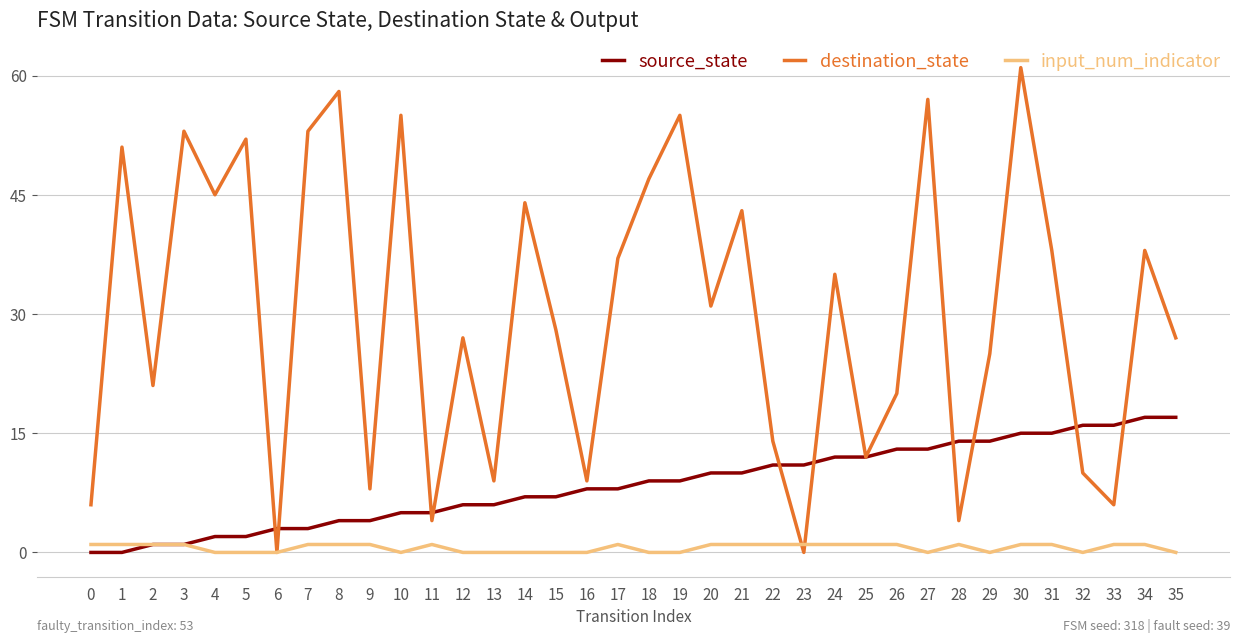

Does the chart have visible grid lines?

Yes